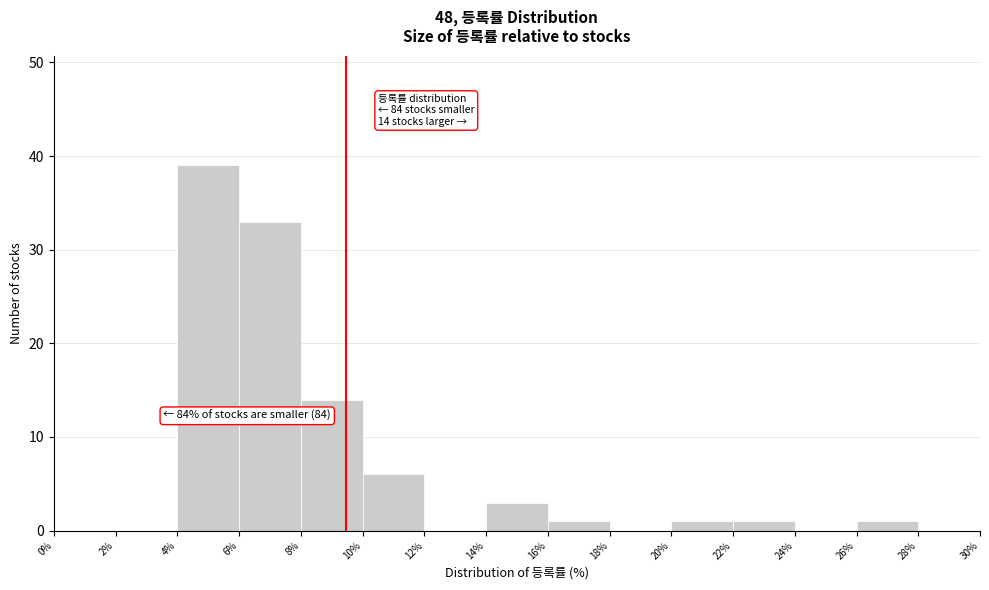

Over which range of the x-axis is the bar tallest?

4% to 6%